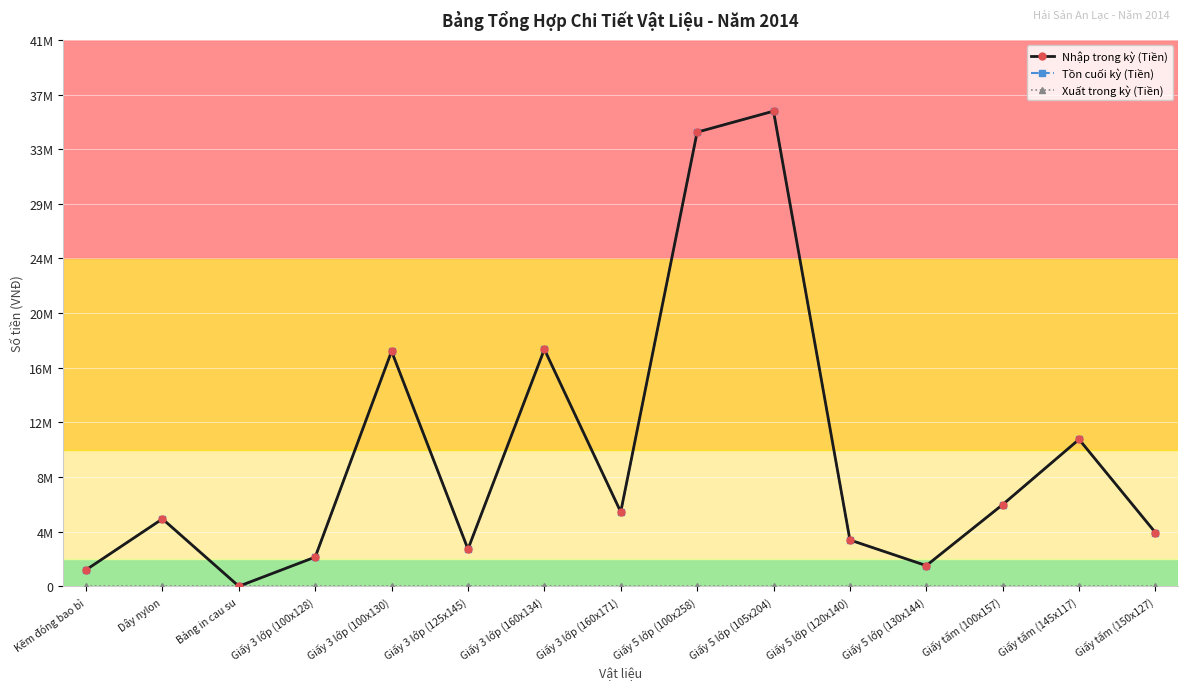

Where is the first local minimum for Tồn cuối kỳ (Tiền)?

Bảng in cau su